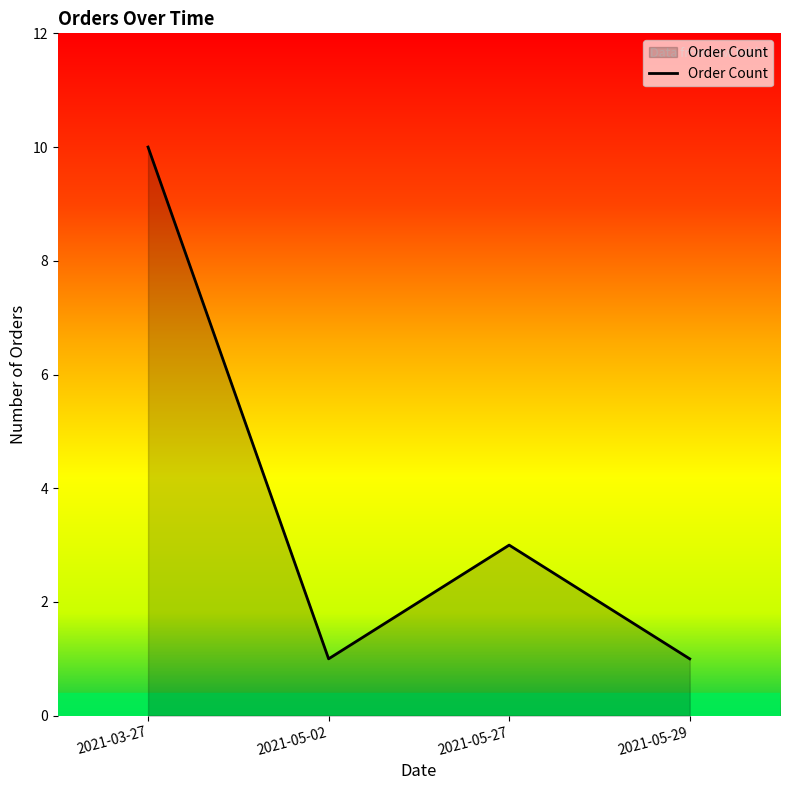

At which label does the data first exceed 3?

2021-03-27